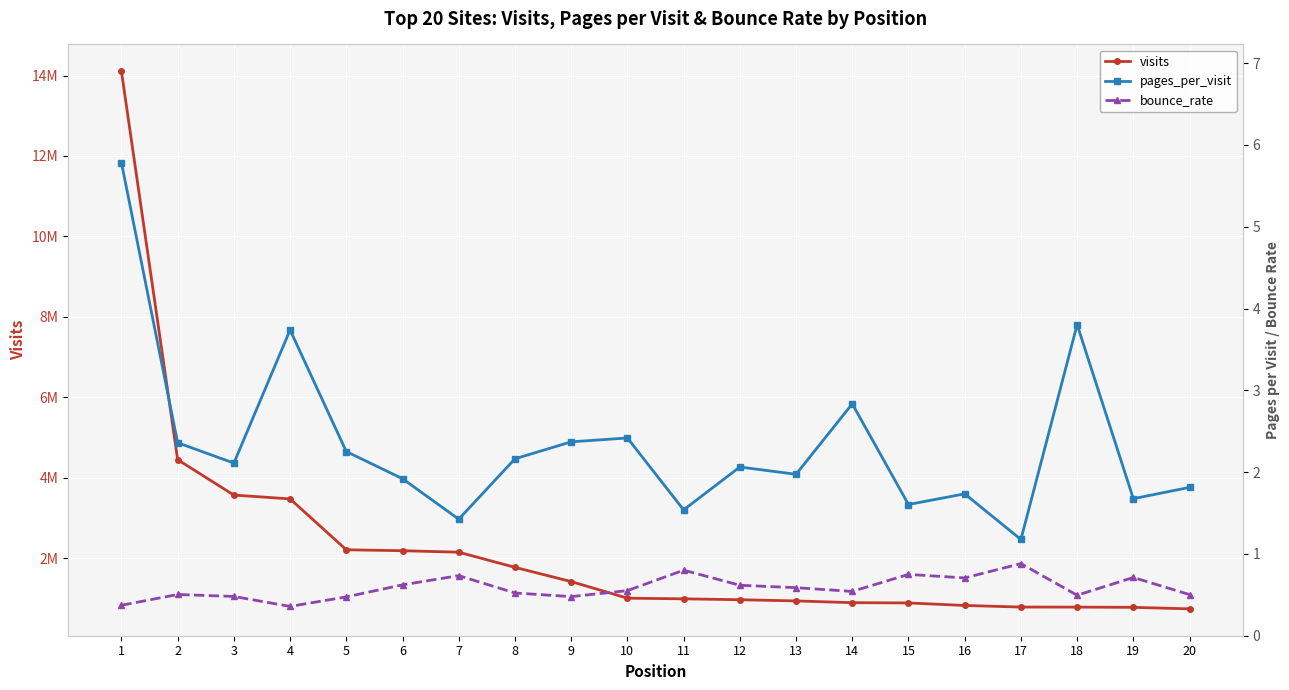

Reading left to right, extract all data points from this chart.

visits: 1=14103948.0	2=4452096.0	3=3572577.0	4=3477354.0	5=2213175.0	6=2189946.0	7=2153373.0	8=1776284.0	9=1422855.0	10=1010412.0	11=994028.0	12=971808.0	13=942202.0	14=898538.0	15=891939.0	16=829055.0	17=789667.0	18=788296.0	19=782384.0	20=745196.0
pages_per_visit: 1=5.8	2=2.4	3=2.1	4=3.7	5=2.3	6=1.9	7=1.4	8=2.2	9=2.4	10=2.4	11=1.5	12=2.1	13=2.0	14=2.8	15=1.6	16=1.7	17=1.2	18=3.8	19=1.7	20=1.8
bounce_rate: 1=0.4	2=0.5	3=0.5	4=0.4	5=0.5	6=0.6	7=0.7	8=0.5	9=0.5	10=0.6	11=0.8	12=0.6	13=0.6	14=0.5	15=0.7	16=0.7	17=0.9	18=0.5	19=0.7	20=0.5